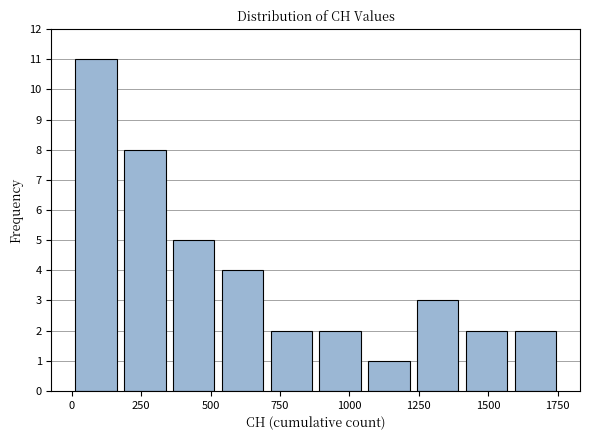

Read against the x-axis, roughly where is the centre of the tallest bar?

100